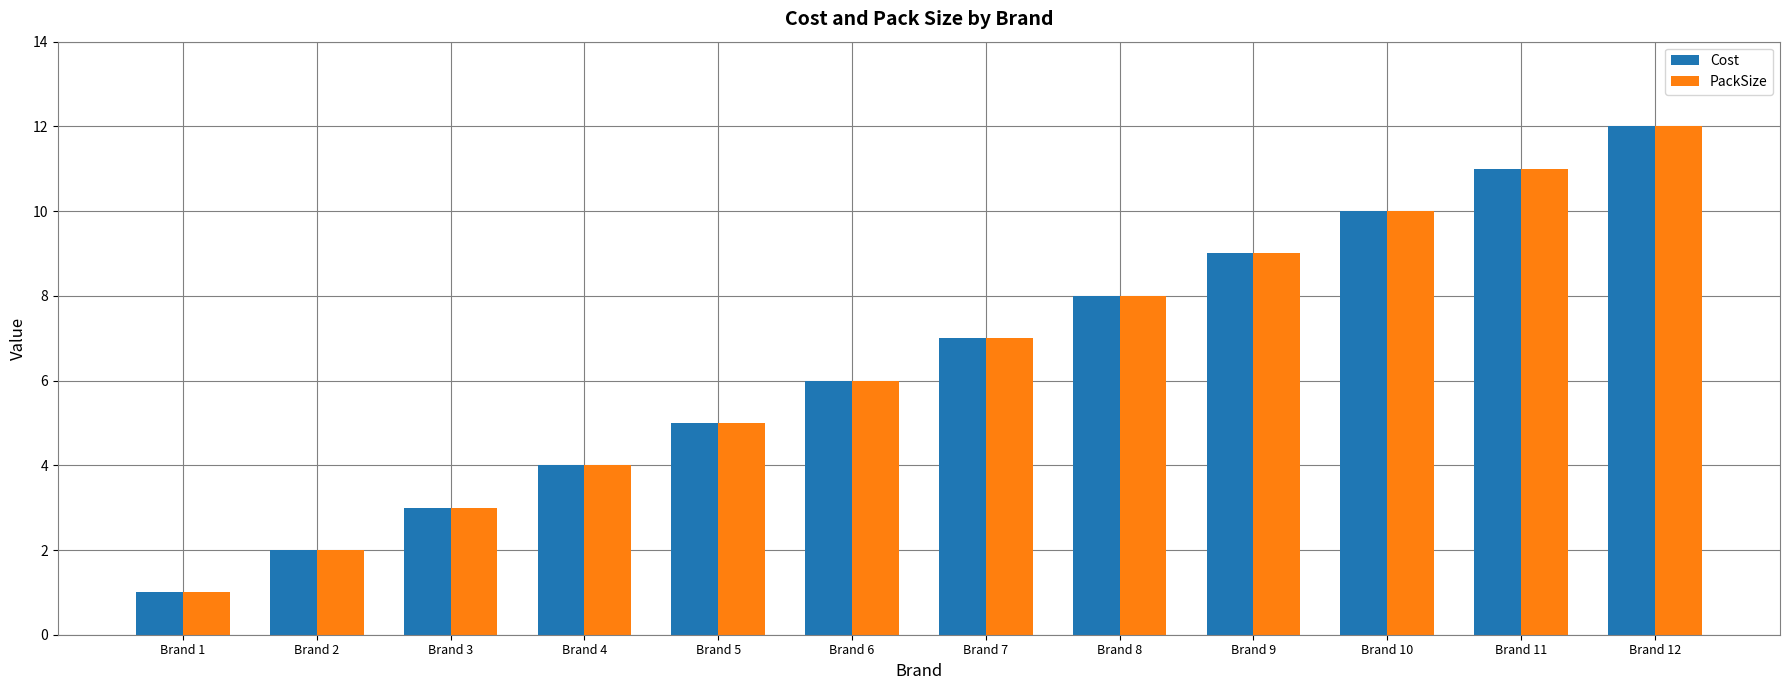

Count the number of data series in this chart.

2